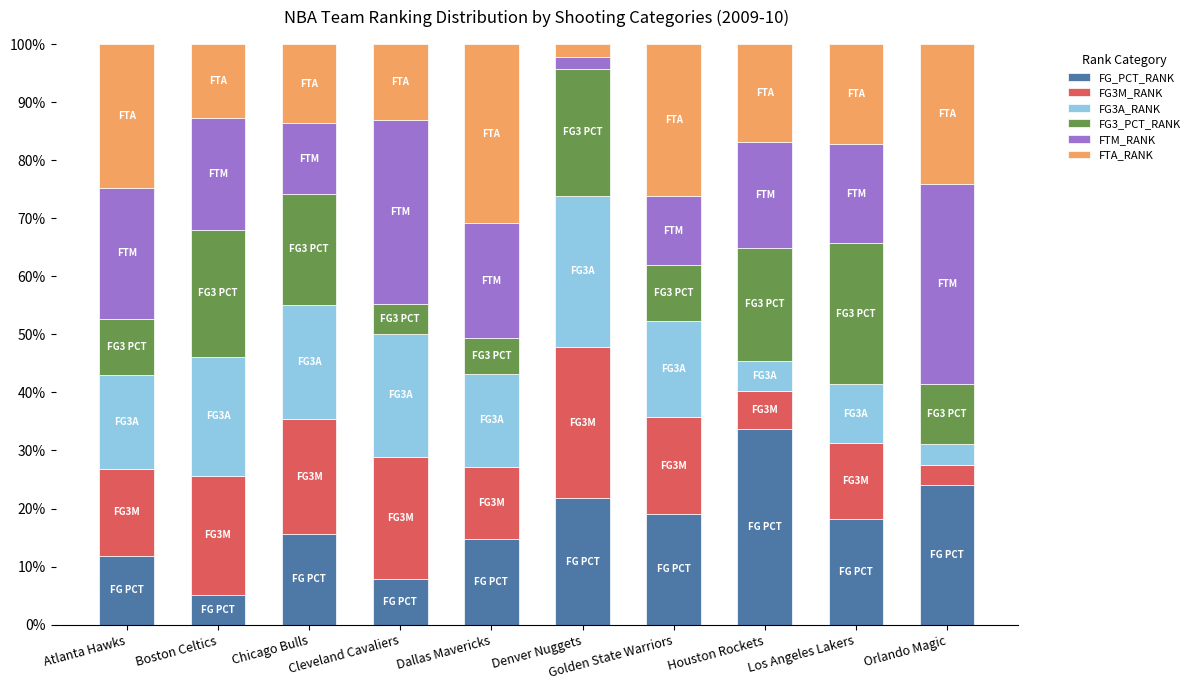

Count the number of categories in the chart.

10